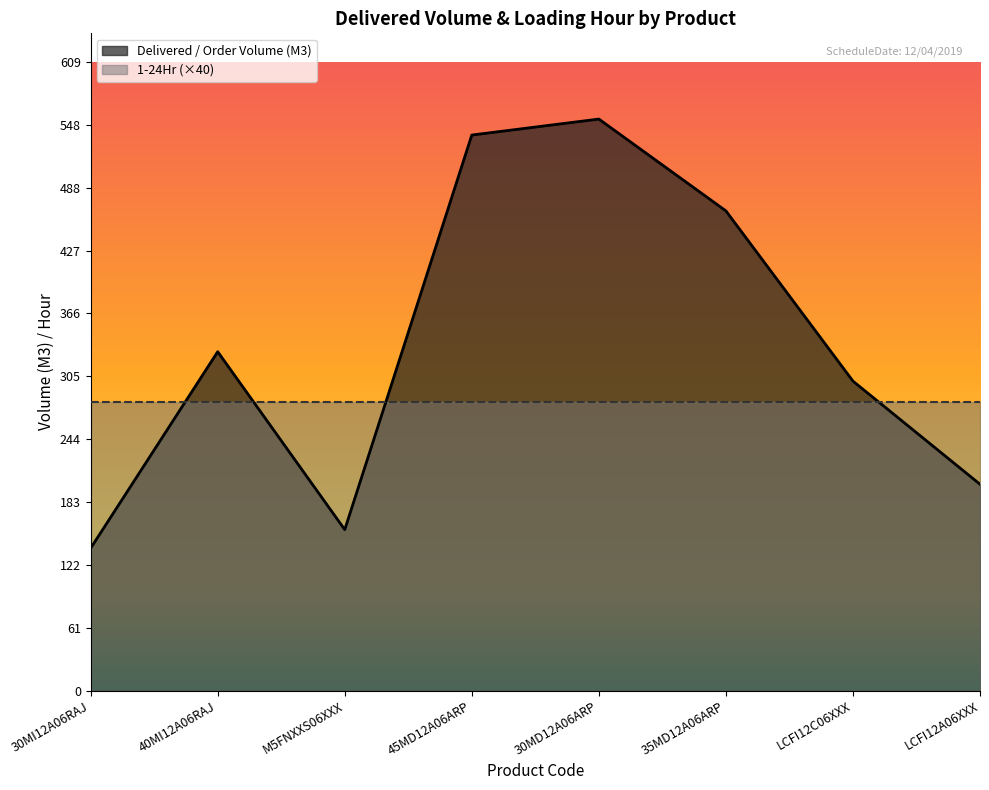

Reading right to left, transcribe all the data shown in this chart.

LCFI12A06XXX=200.0	LCFI12C06XXX=300.0	35MD12A06ARP=465.0	30MD12A06ARP=554.0	45MD12A06ARP=538.5	M5FNXXS06XXX=156.0	40MI12A06RAJ=328.5	30MI12A06RAJ=138.0